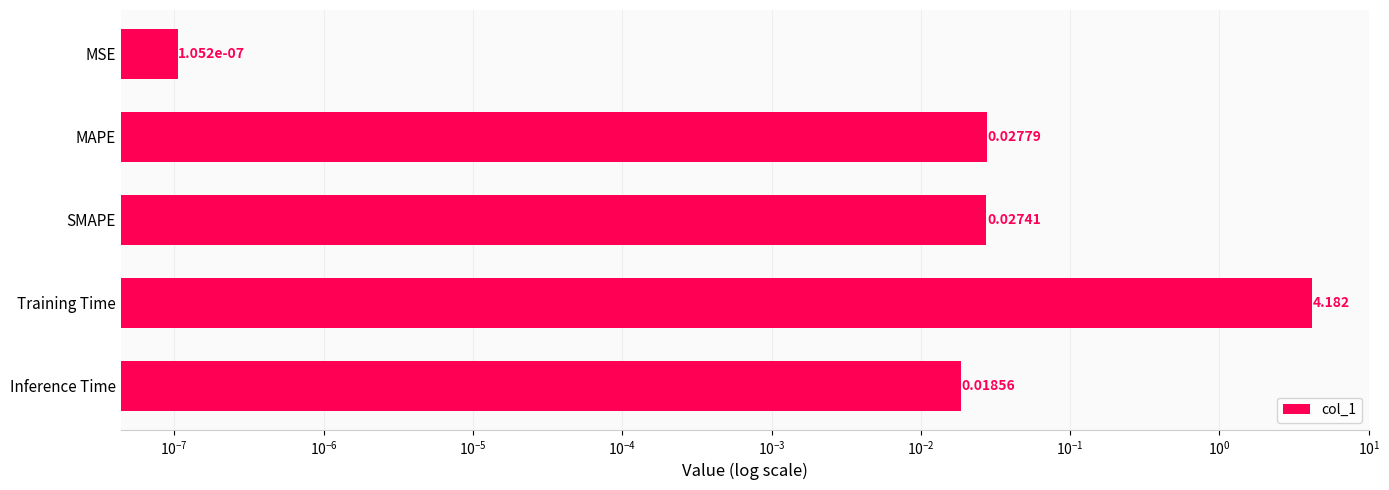

What is the average value?

0.9